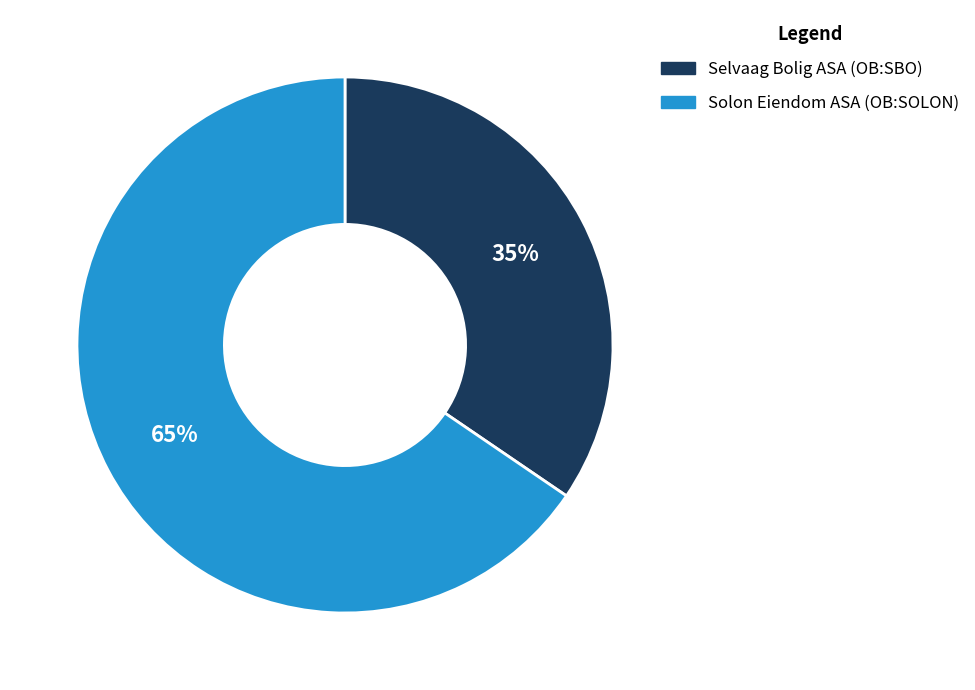

Does any single category account for the majority?

Yes